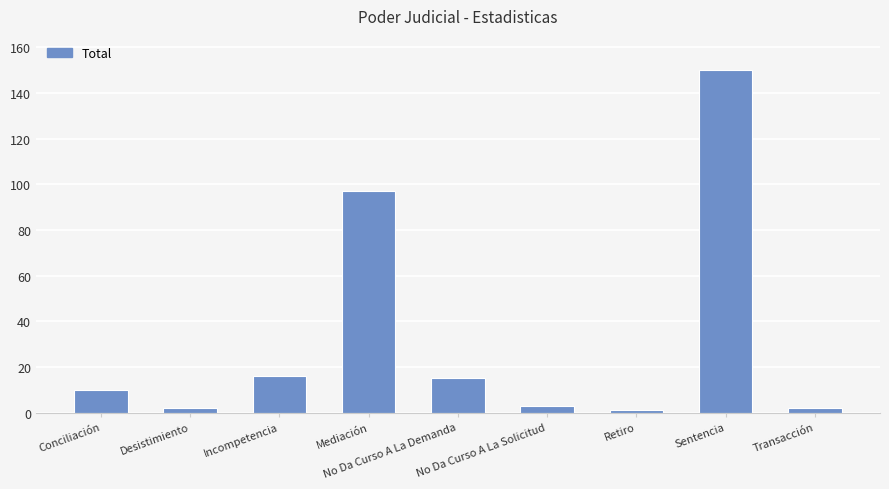

Does the chart contain any negative values?

No